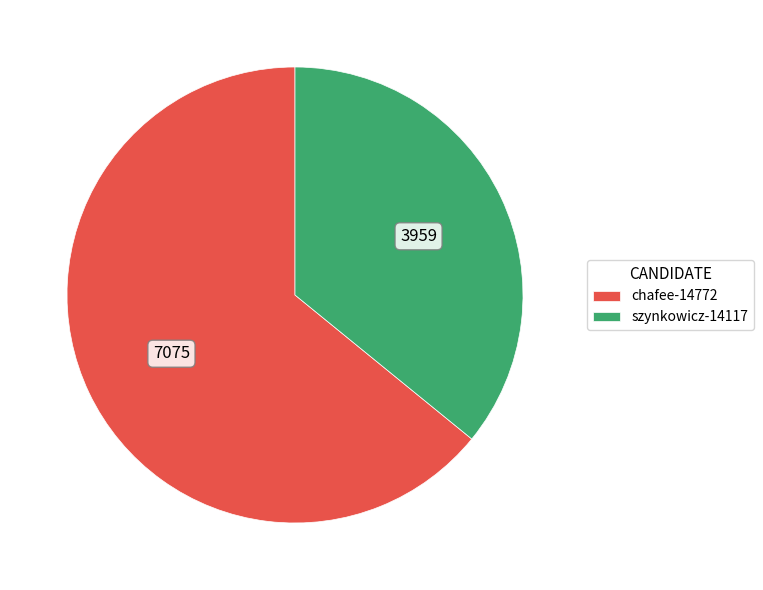

What is the largest slice in the pie chart?

chafee-14772